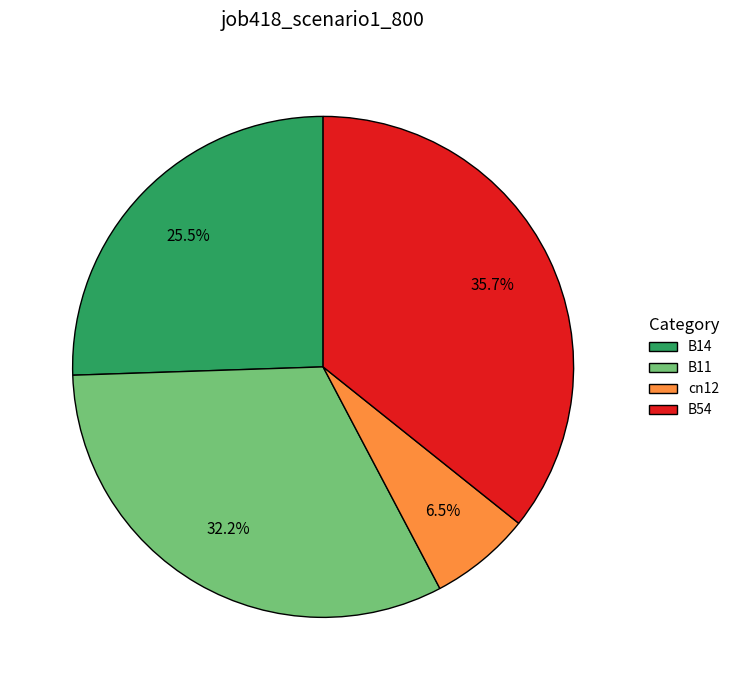

Which category has the biggest portion of the pie?

B54